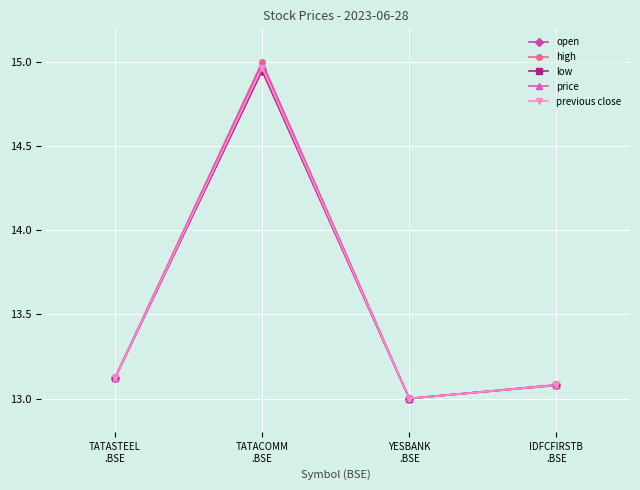

What are all the series names shown in the legend?

open, high, low, price, previous close